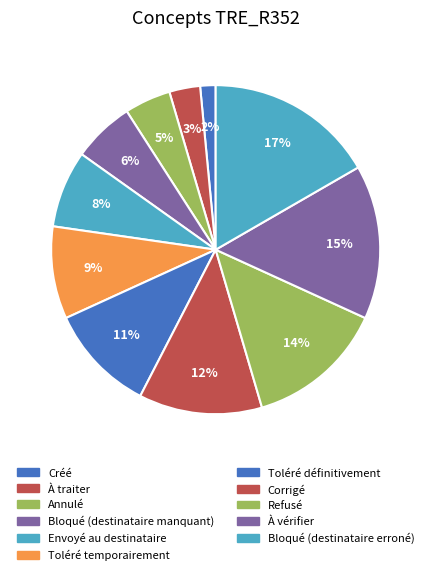

What percentage is the Créé slice, to the nearest percent?

2%